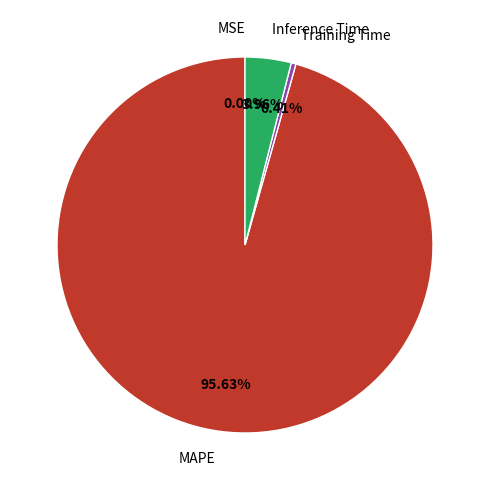

What is the largest slice in the pie chart?

MAPE